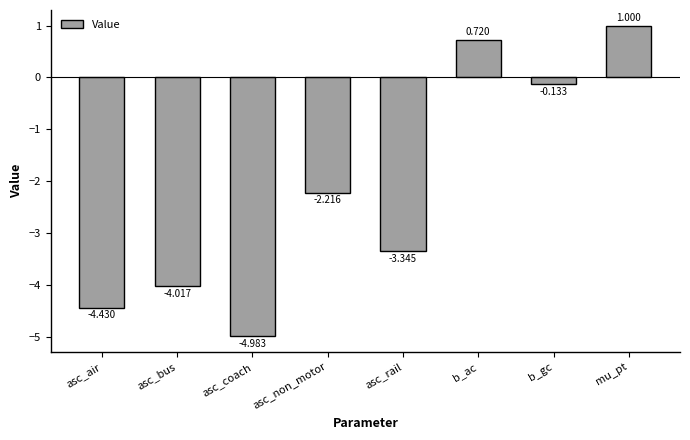

What is the maximum value shown in the chart?

1.0